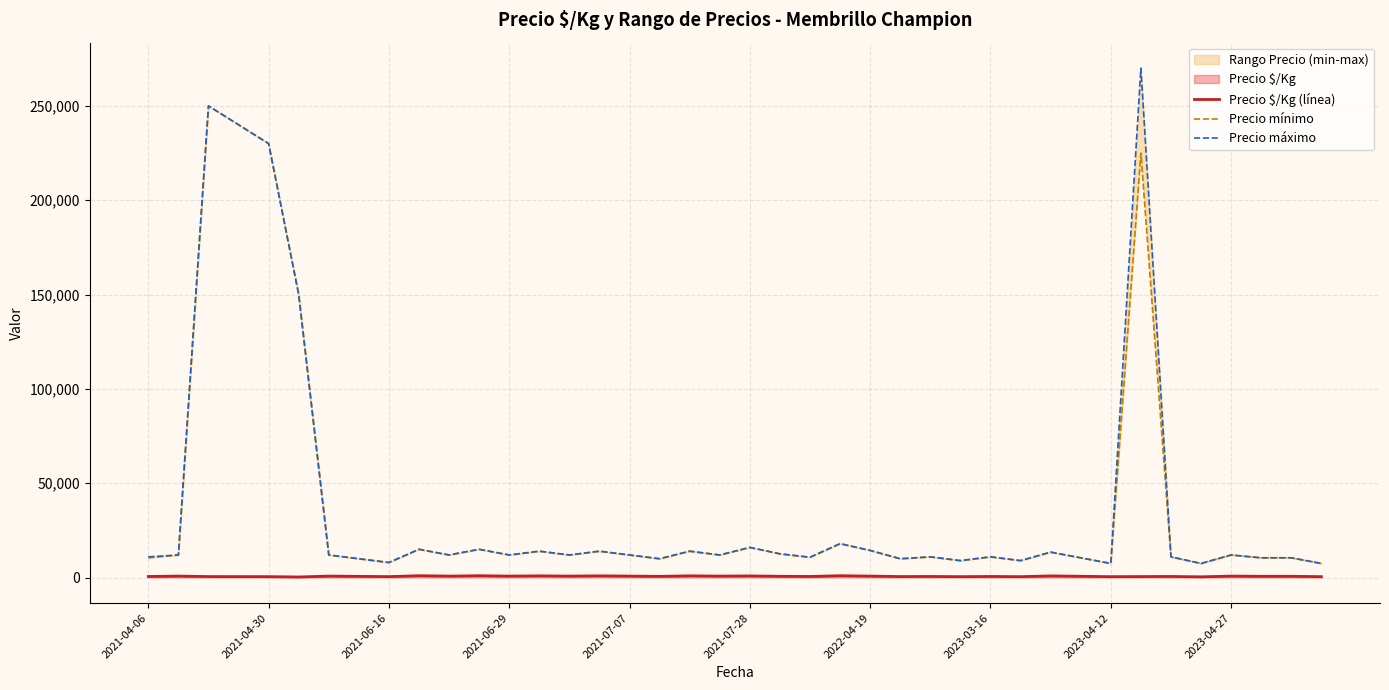

Which category has the lowest value in the Precio máximo series?

2023-04-12